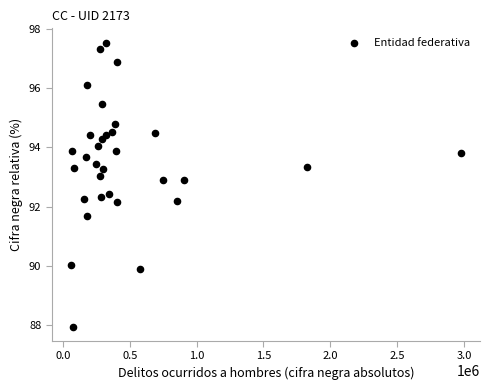

What is the range of X values (max minus min)?

2910318.0